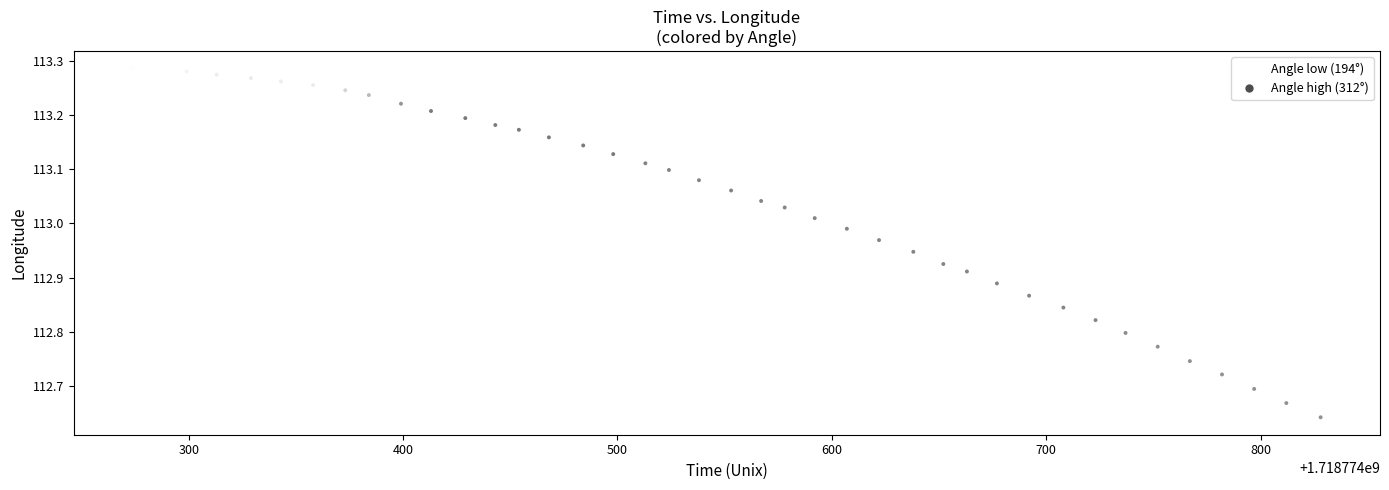

What is the range of Y values (max minus min)?

0.6